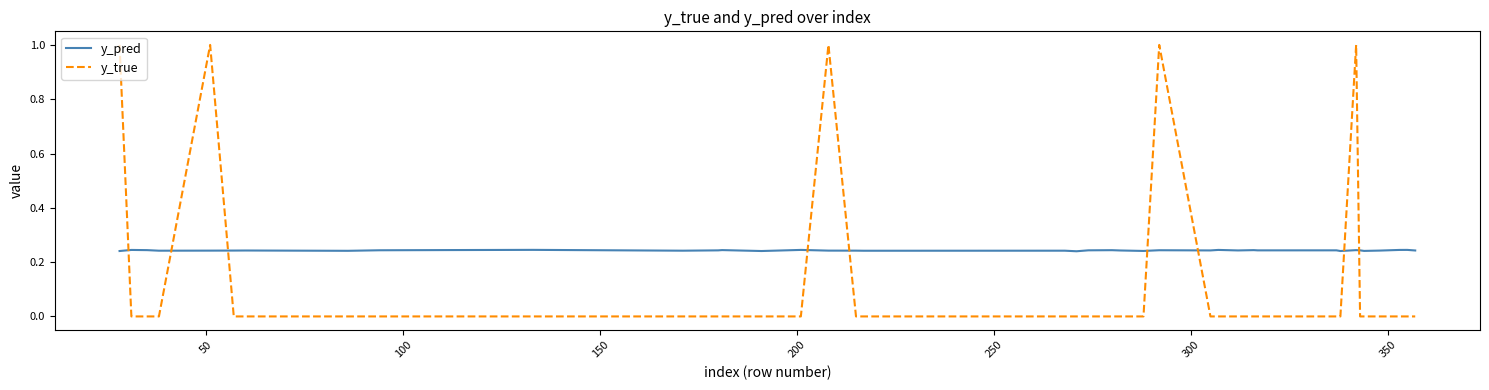

Which series has the largest total across all categories?

y_pred